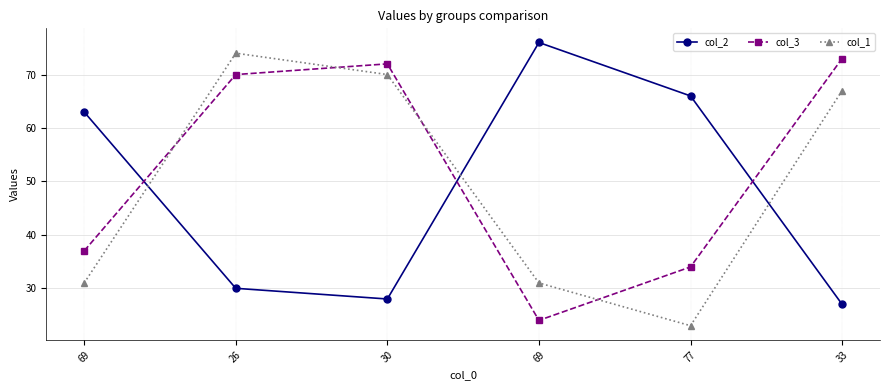

How many data points in col_1 are less than 67?

3